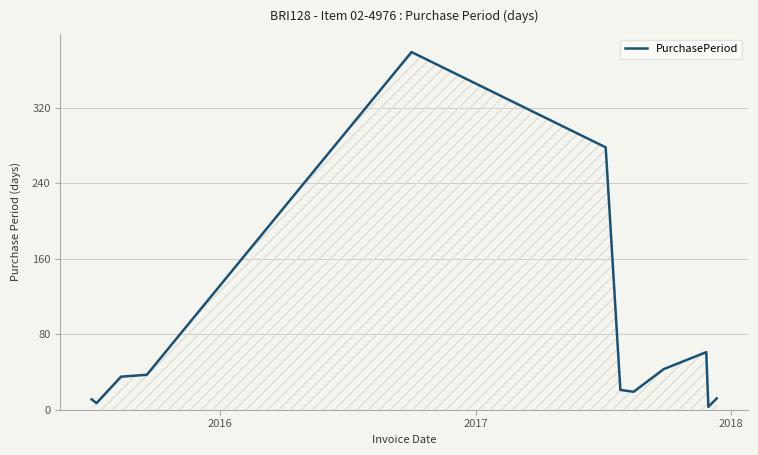

What is the greatest value displayed?

379